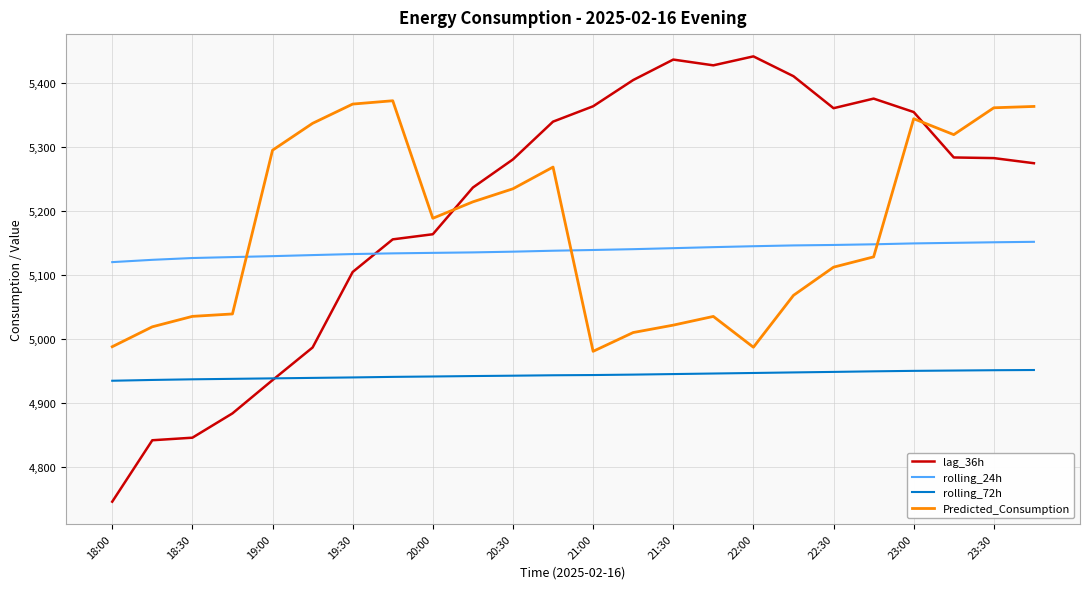

List the series in order of their peak value, highest first.

lag_36h, Predicted_Consumption, rolling_24h, rolling_72h